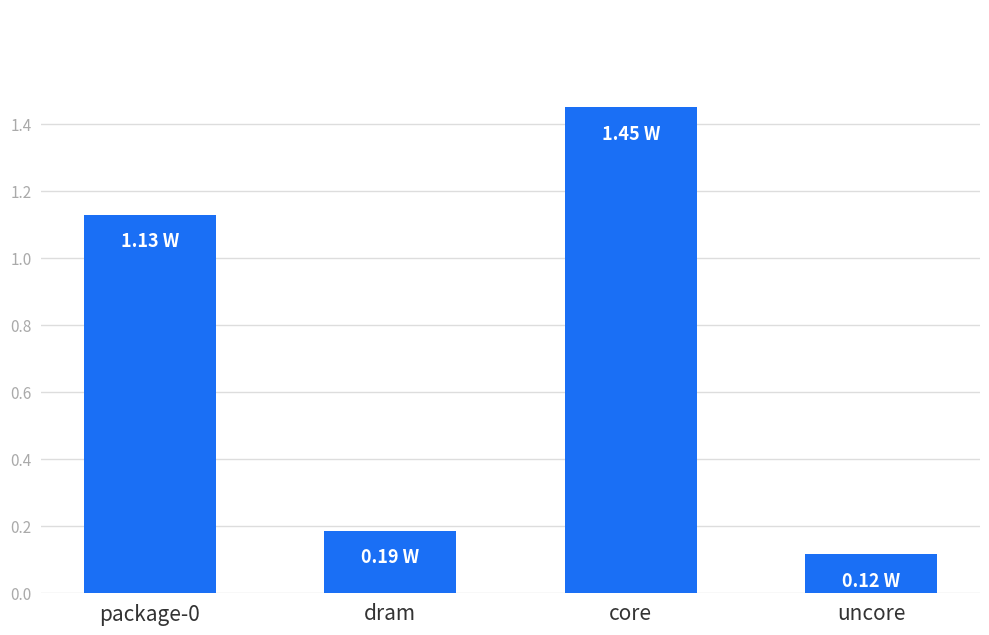

Between package-0 and core, which is larger?

core